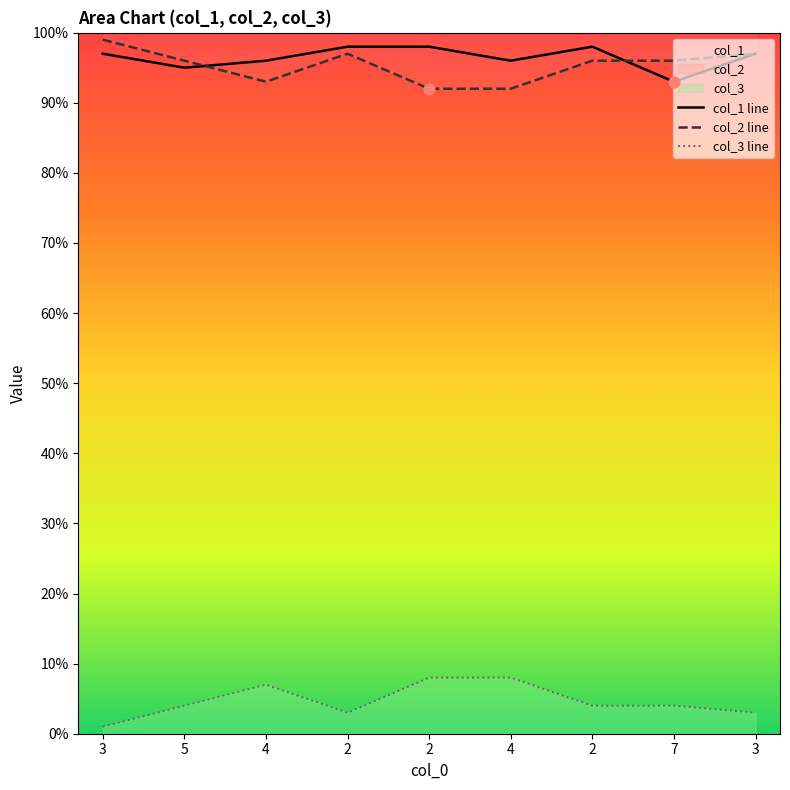

Which series has the largest Y range (max minus min)?

col_2 line